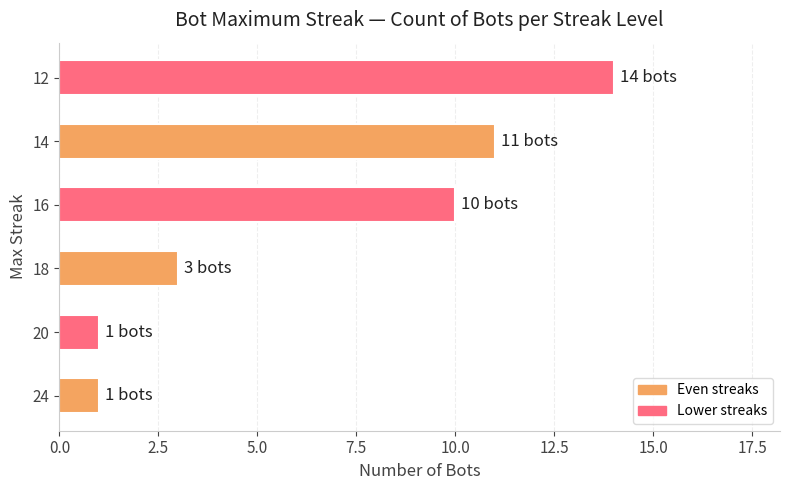

Which category has the highest value across all series?

12